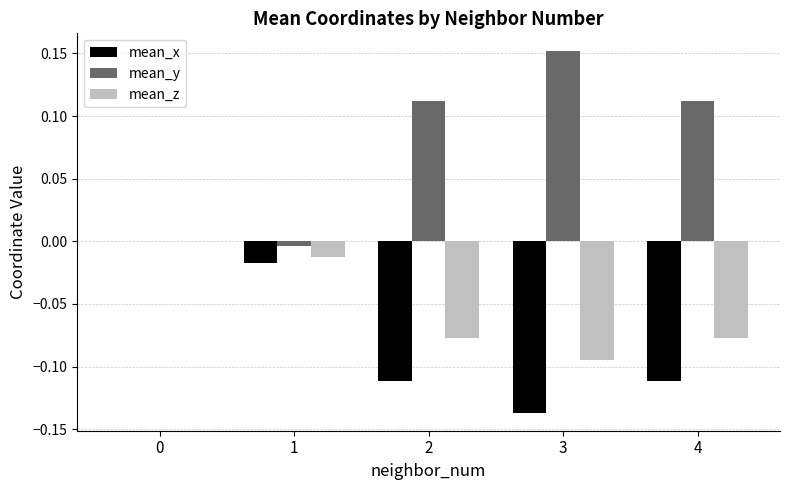

Is it true that mean_y equals 0.0 at 2?

False